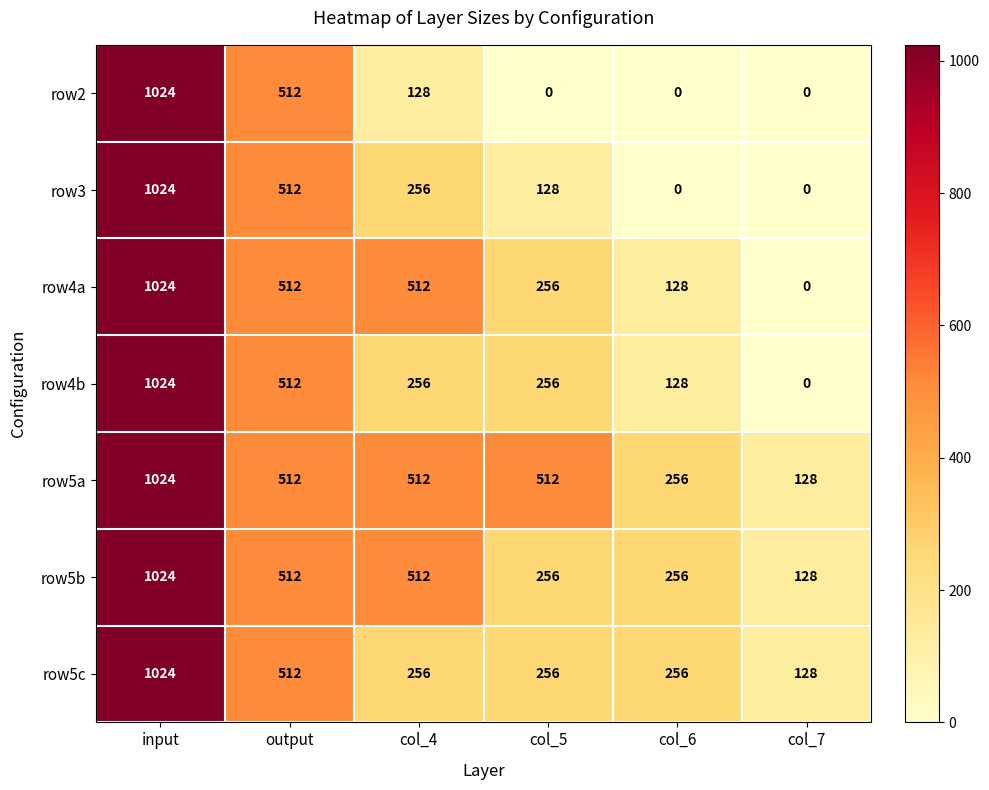

Which series has the largest total across all categories?

row5a